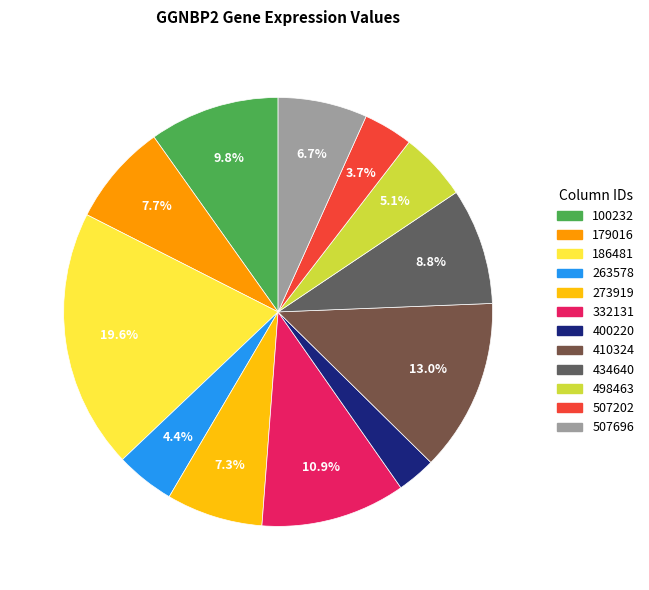

Does 273919 represent more than half of the total?

No